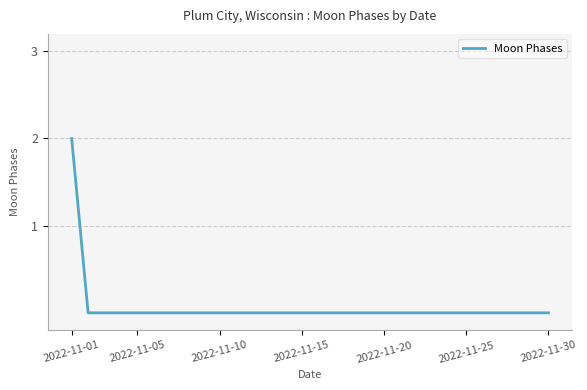

What is the difference between the maximum and minimum values?

2